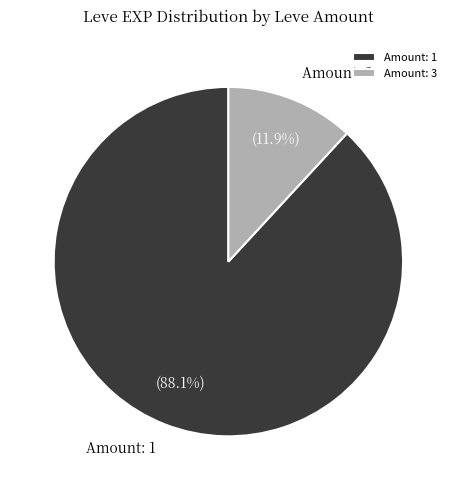

What is the largest slice in the pie chart?

Amount: 1